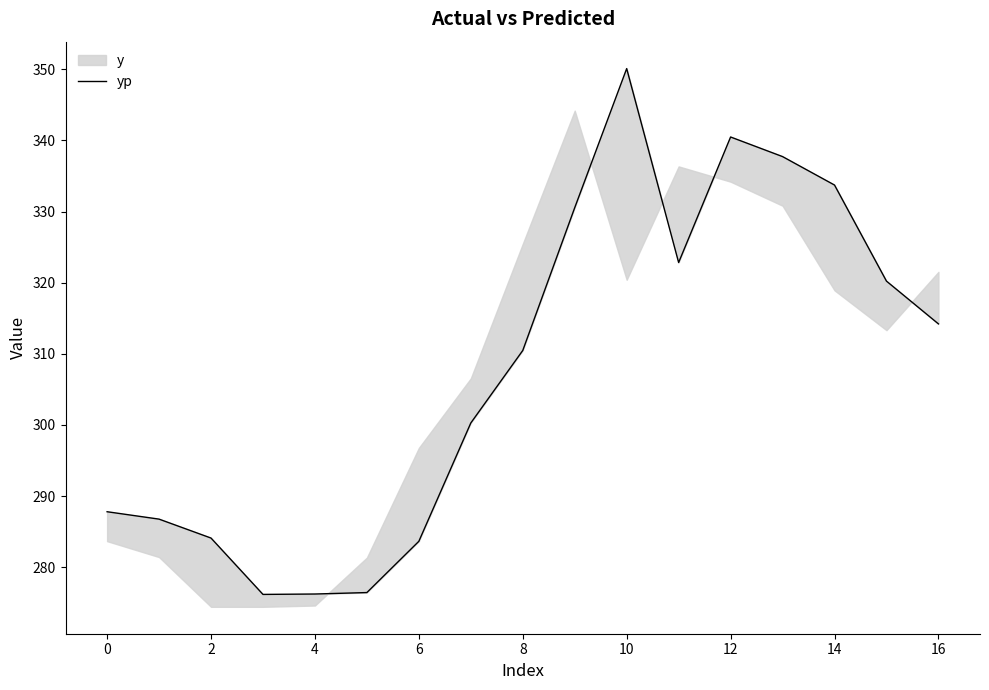

At which label is the value closest to 313?

16